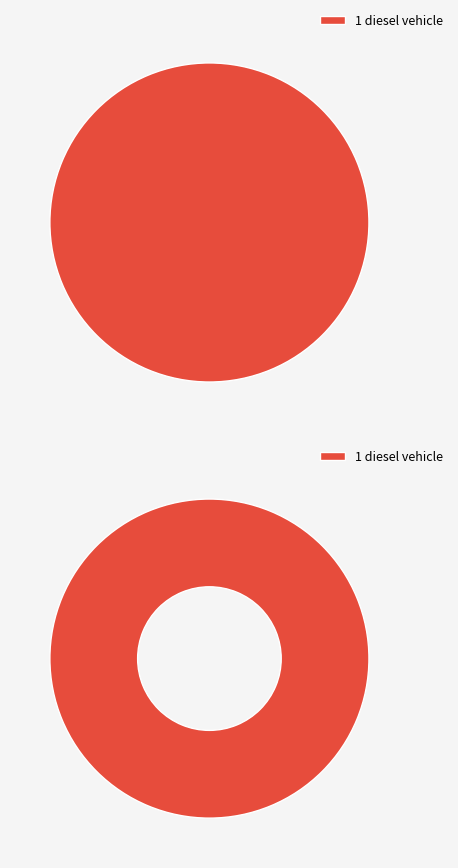

Which slice is the largest?

diesel vehicle